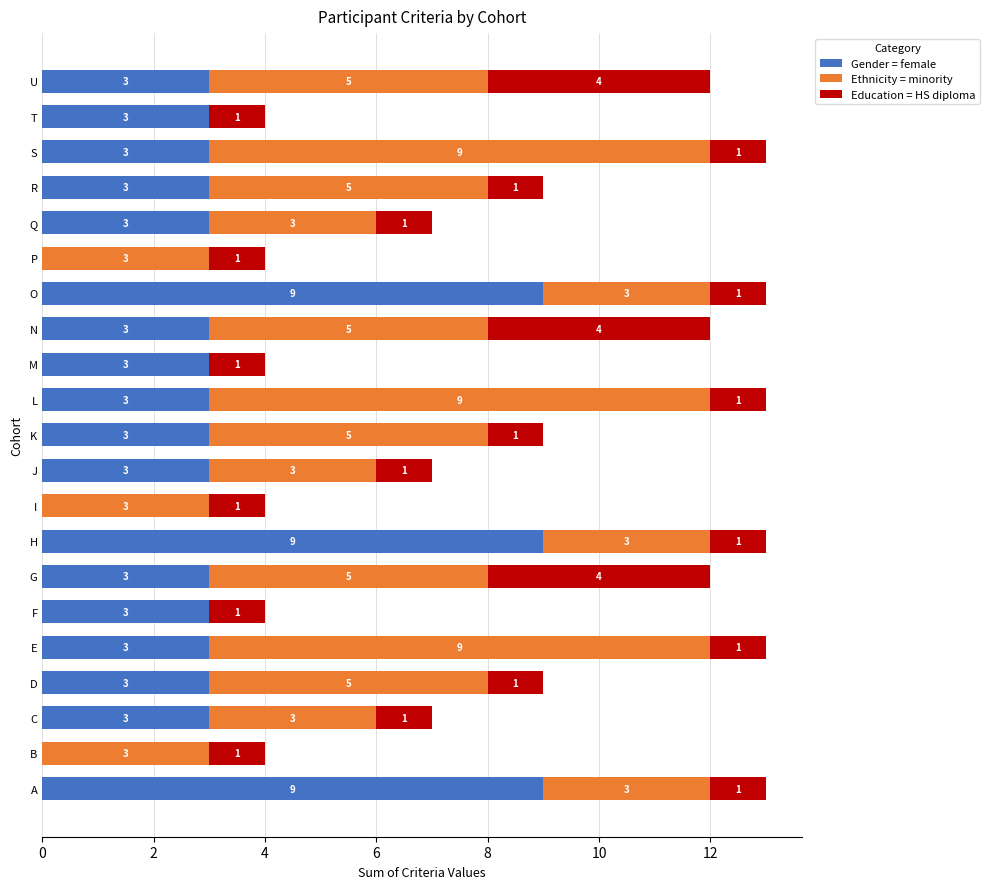

How many categories are shown in the chart?

21